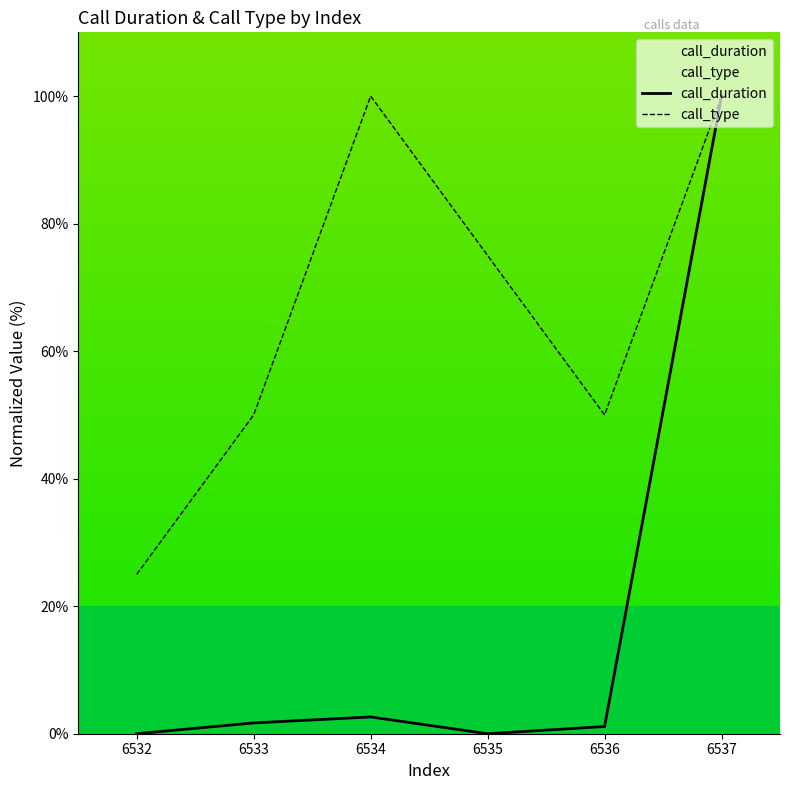

True or false: call_duration and call_type cross at least once.

False